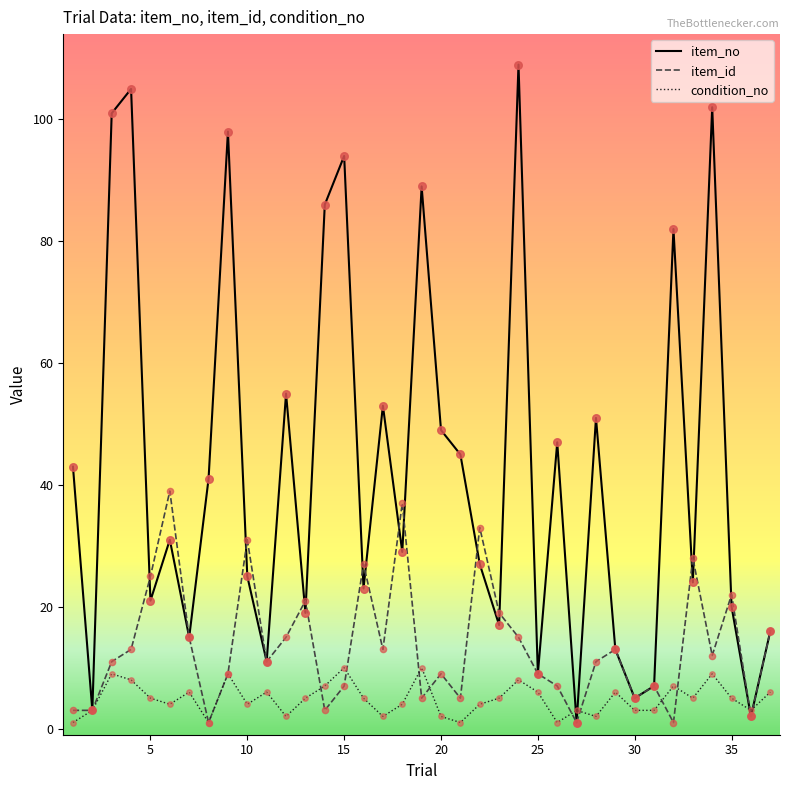

Which series has the largest range (max minus min)?

item_no